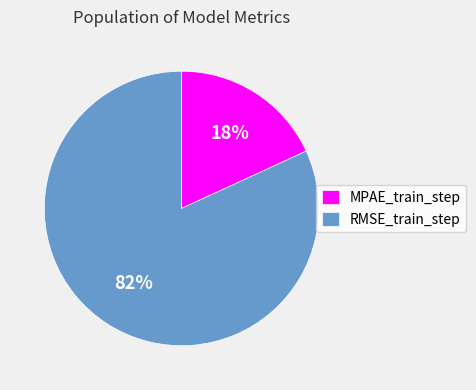

To the nearest percent, what percentage of the pie is RMSE_train_step?

82%